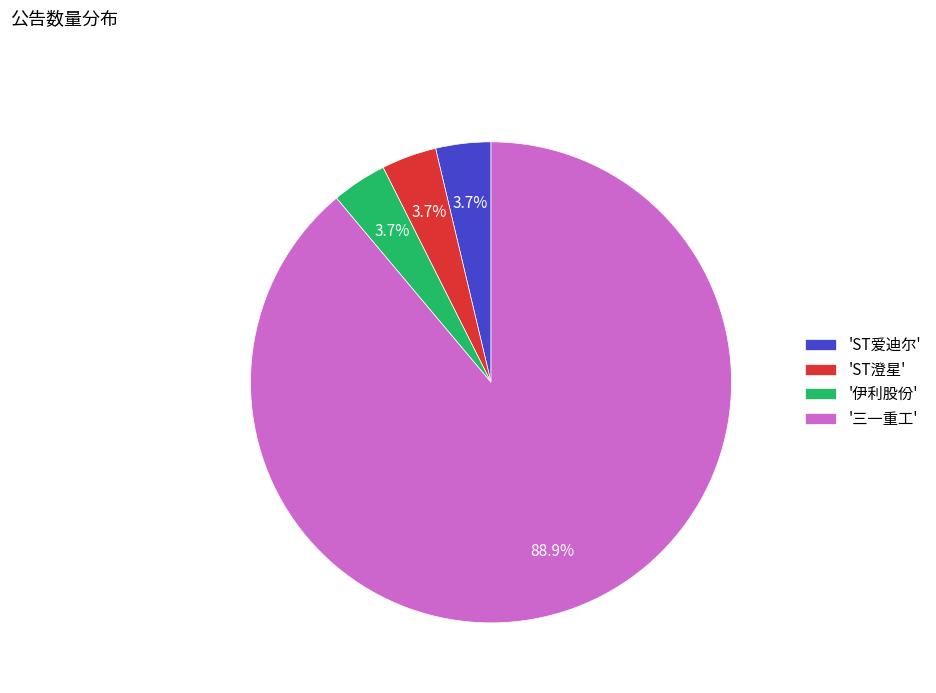

Which slice is the largest?

'三一重工'